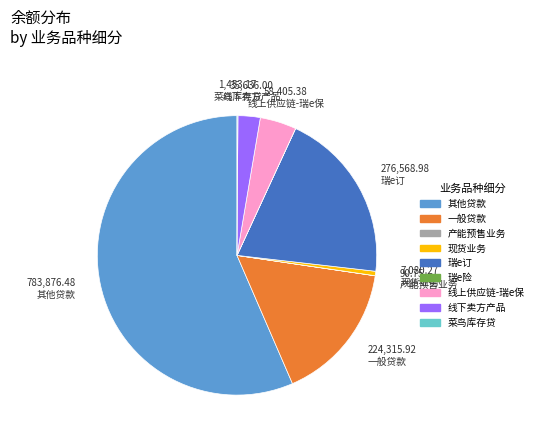

Which slice is the largest?

其他贷款